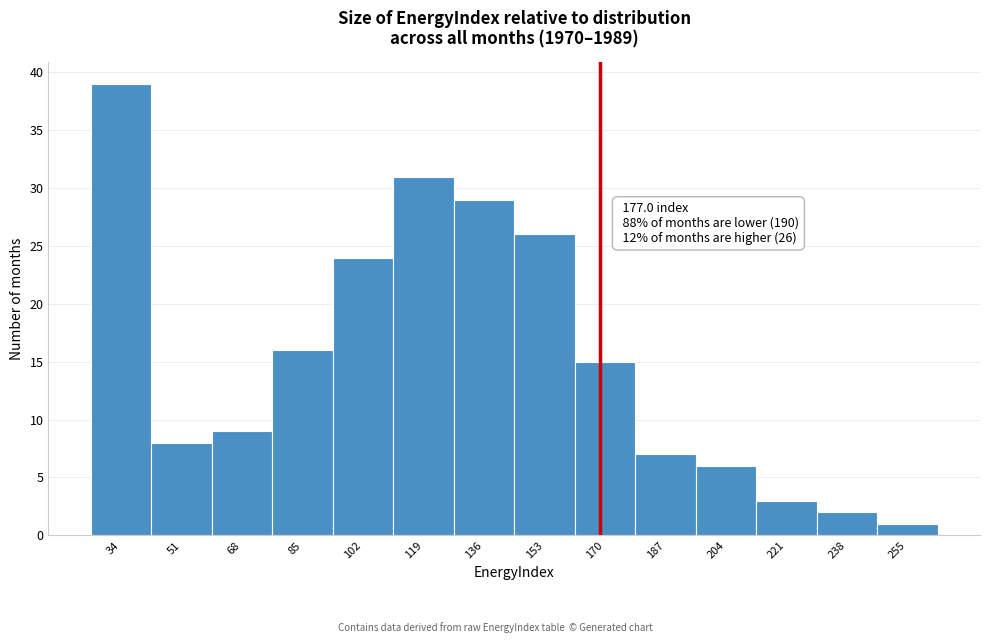

Reading right to left, transcribe all the data shown in this chart.

1	2	3	6	7	15	26	29	31	24	16	9	8	39